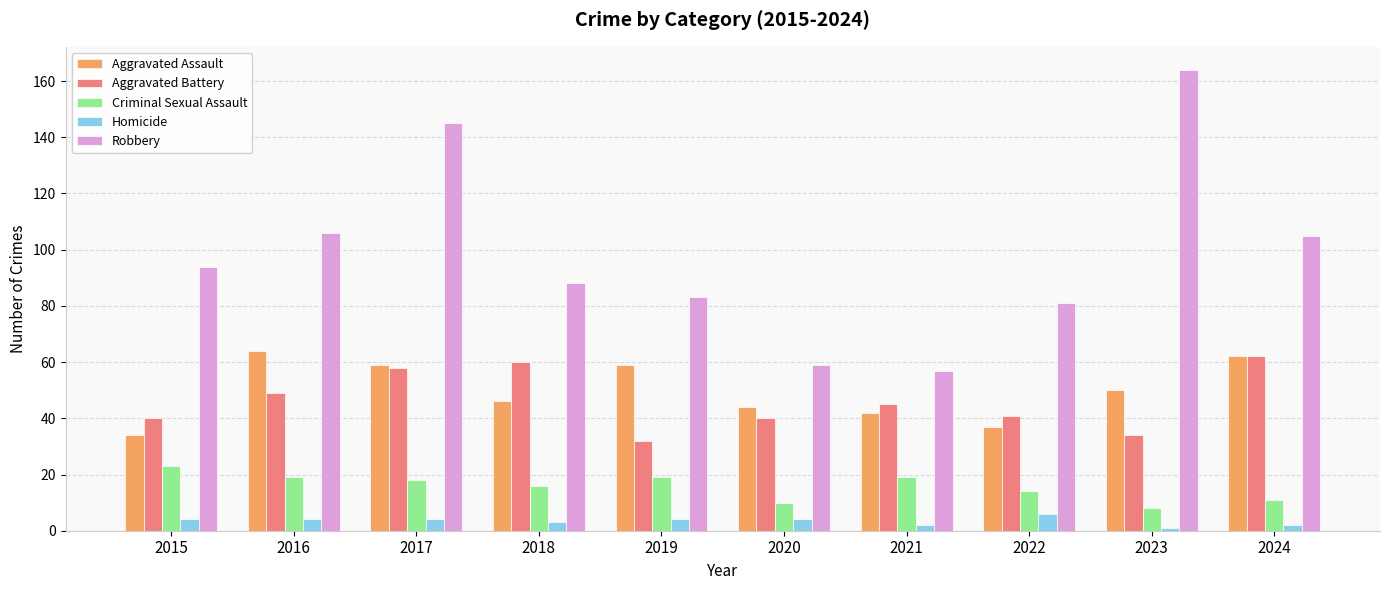

Reading left to right, what are all the values shown in this chart?

Aggravated Assault: 34	64	59	46	59	44	42	37	50	62
Aggravated Battery: 40	49	58	60	32	40	45	41	34	62
Criminal Sexual Assault: 23	19	18	16	19	10	19	14	8	11
Homicide: 4	4	4	3	4	4	2	6	1	2
Robbery: 94	106	145	88	83	59	57	81	164	105